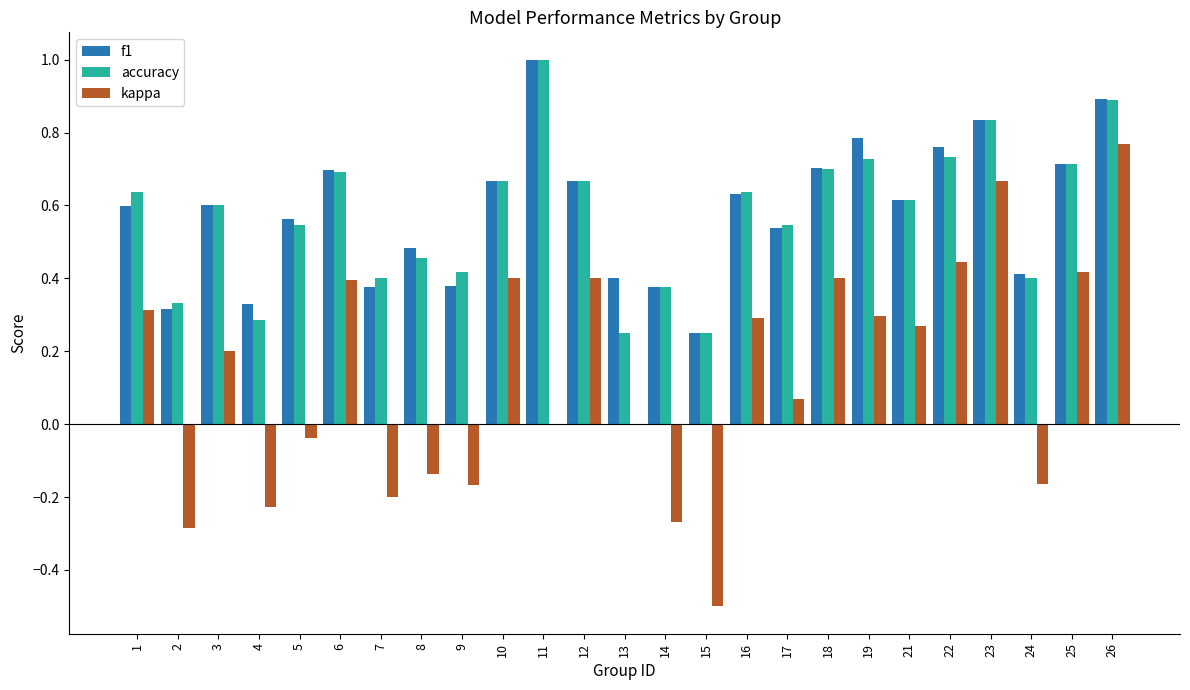

The value of accuracy at 19 is 0.7. True or false?

True